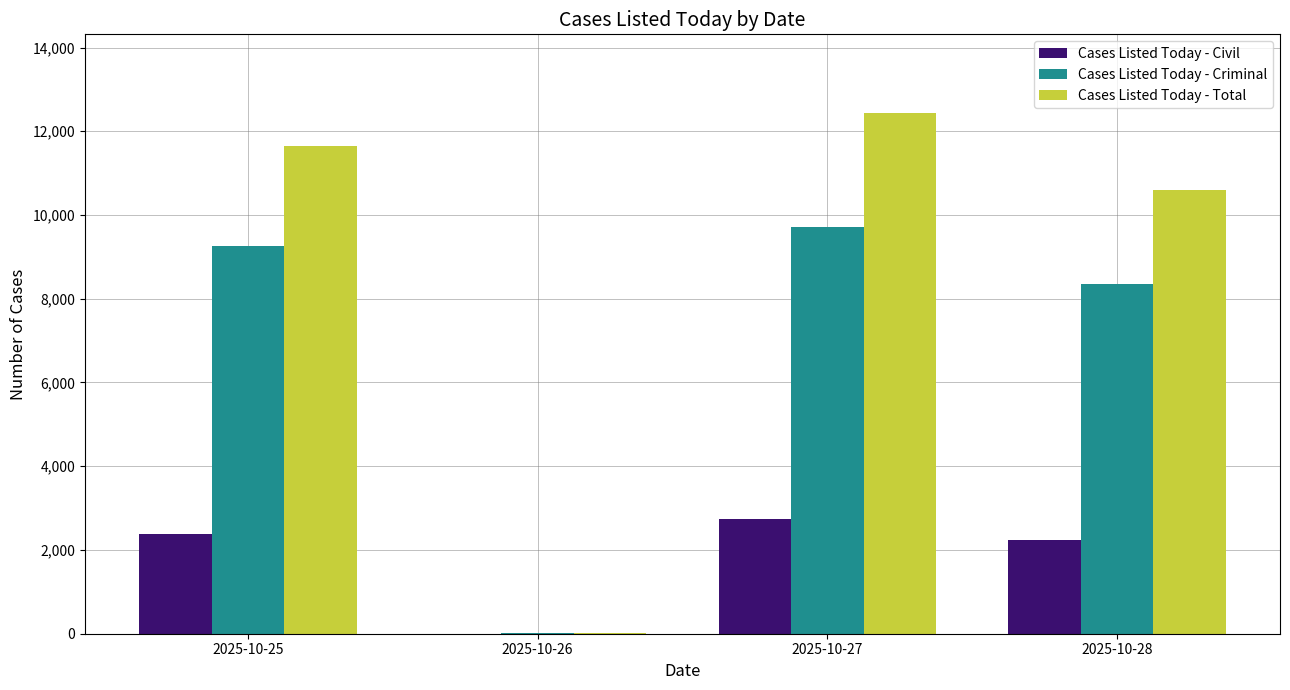

Count the number of categories in the chart.

4